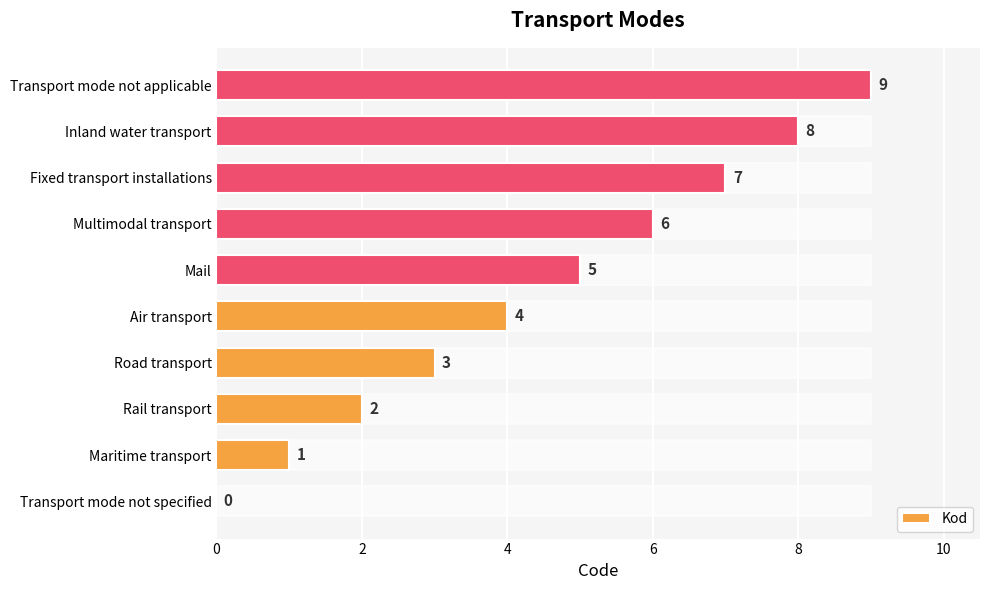

Is it true that Kod equals 1 at Maritime transport?

True